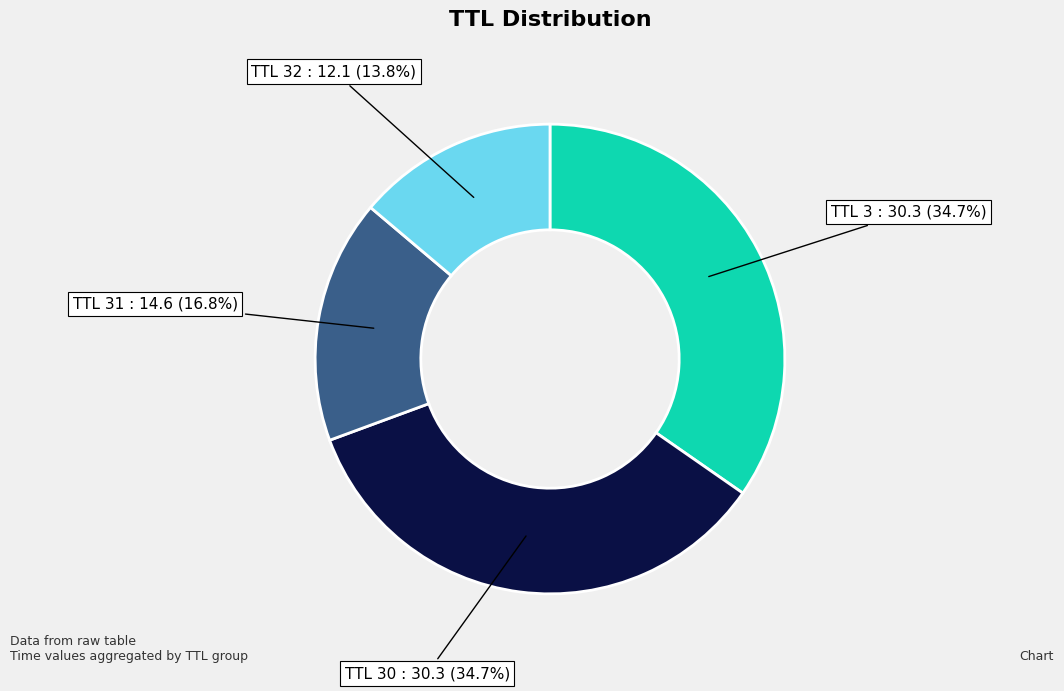

Is there a majority slice in this chart?

No